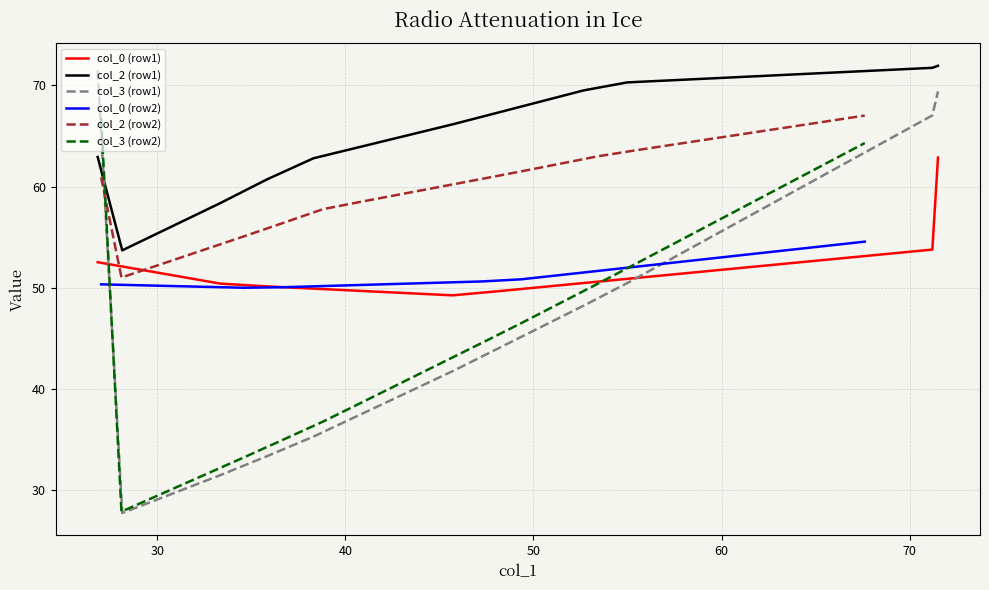

What is the difference between the col_0 (row2) values at 13 and 7?

1.4